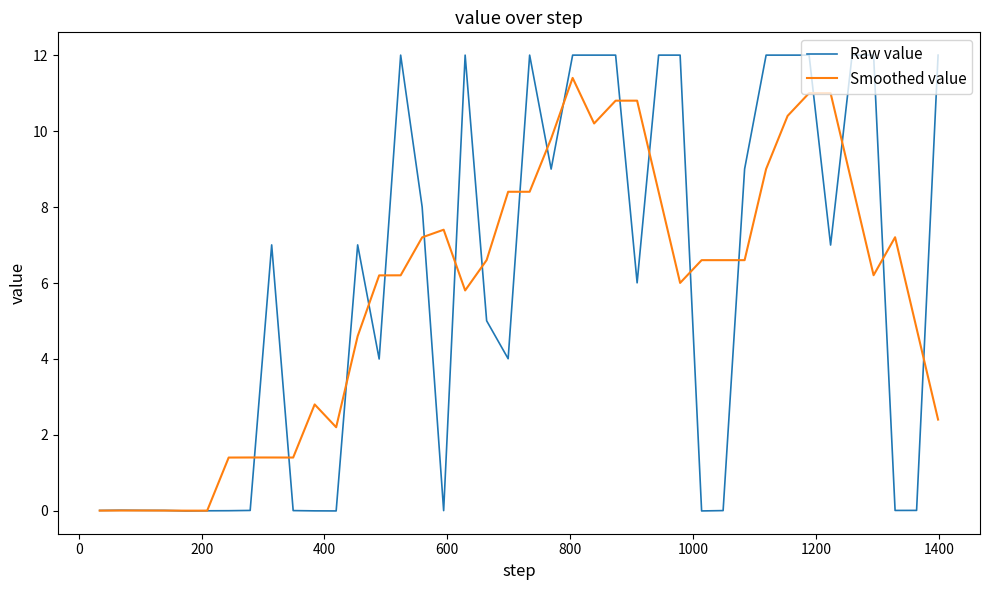

Which series has the widest spread of values?

Raw value